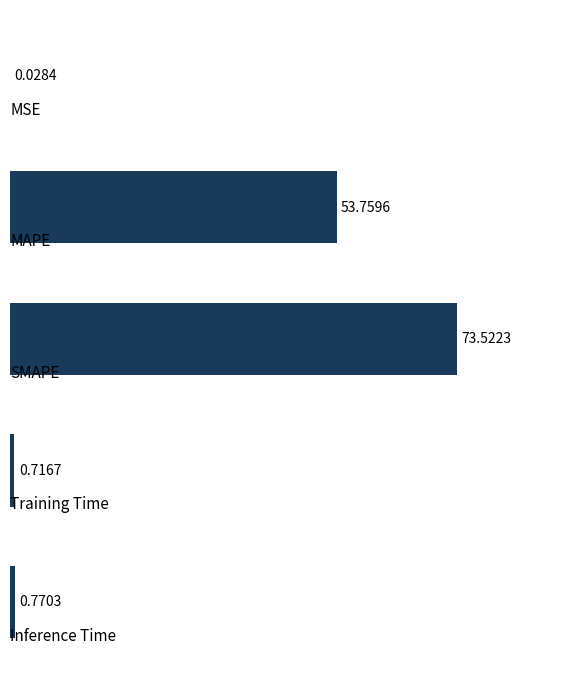

What is the sum of all values?

128.8